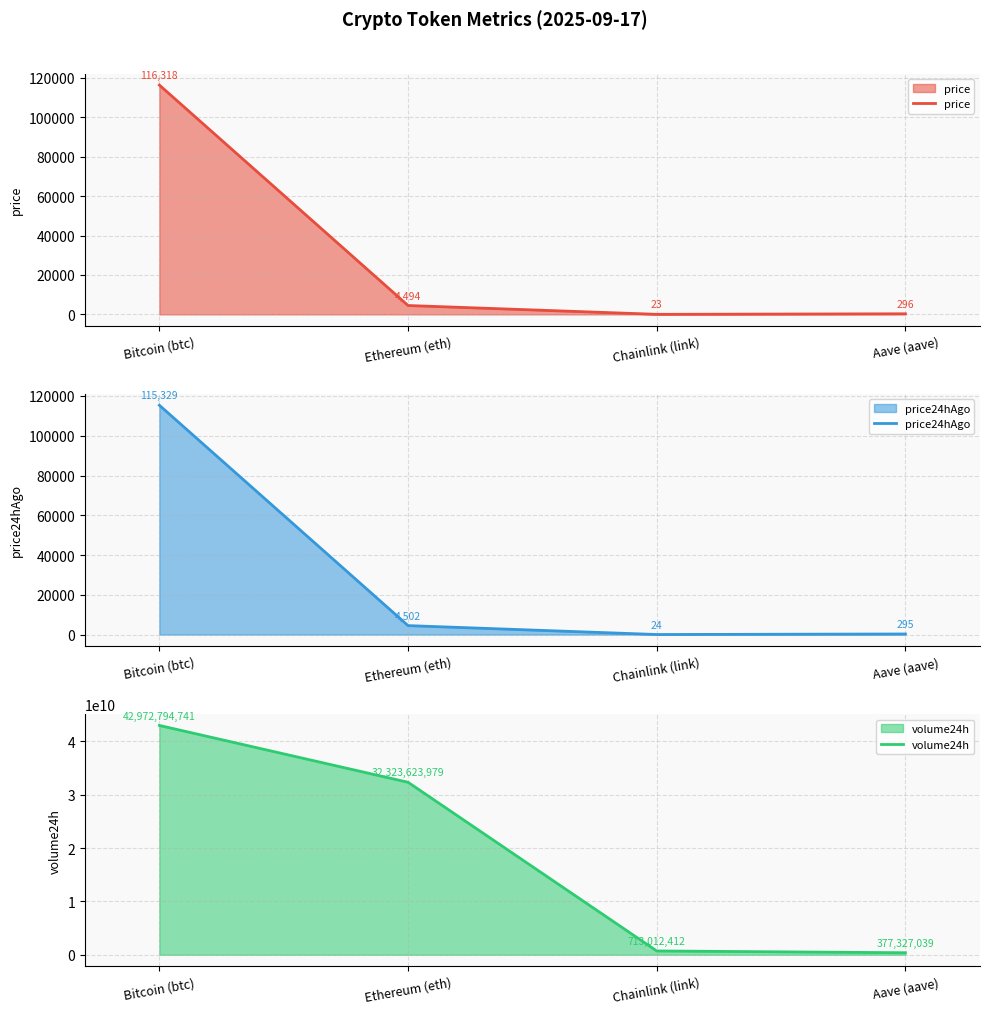

True or false: volume24h and price24hAgo cross at least once.

False